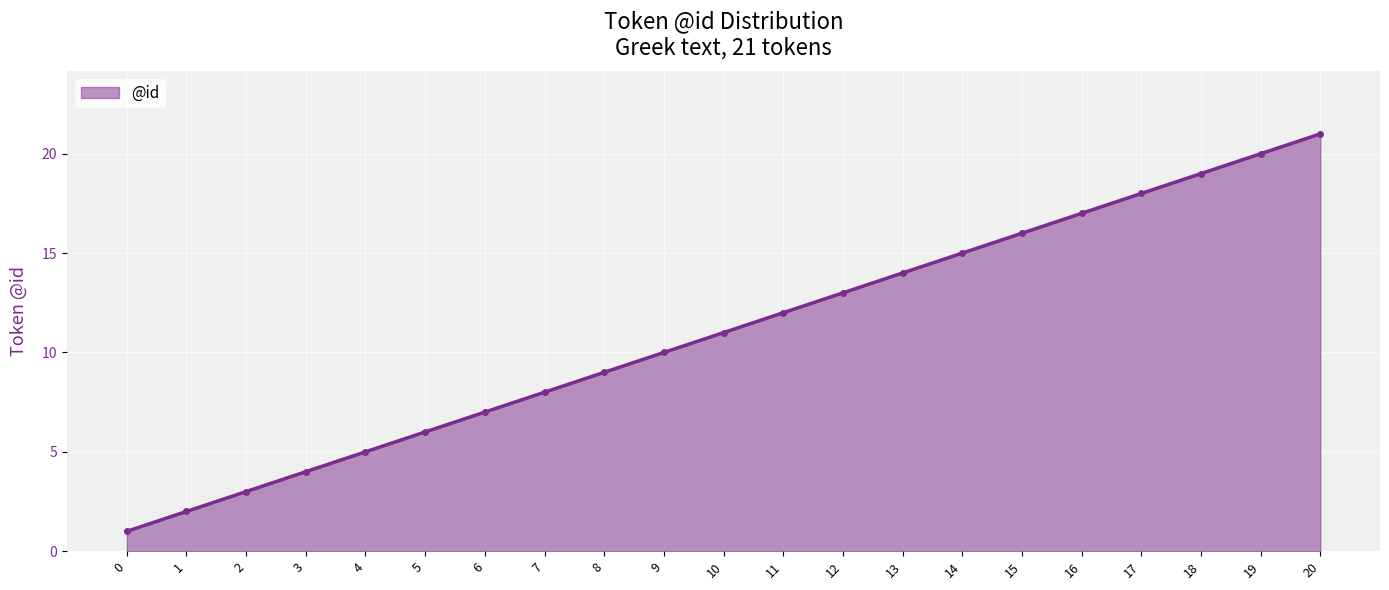

What is the change in value from 10 to 16?

+6